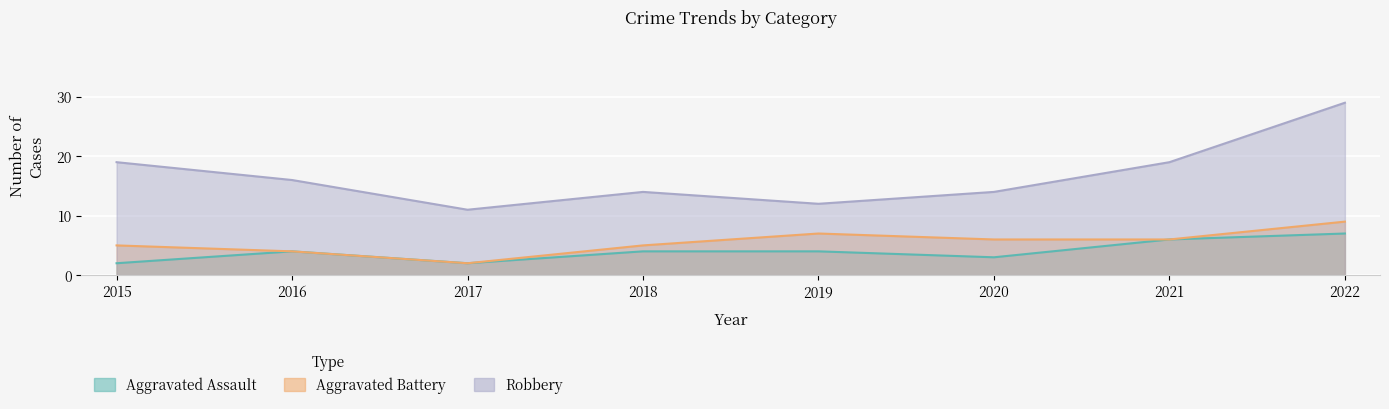

What is the value of the Robbery point at the 5th from the left?

12